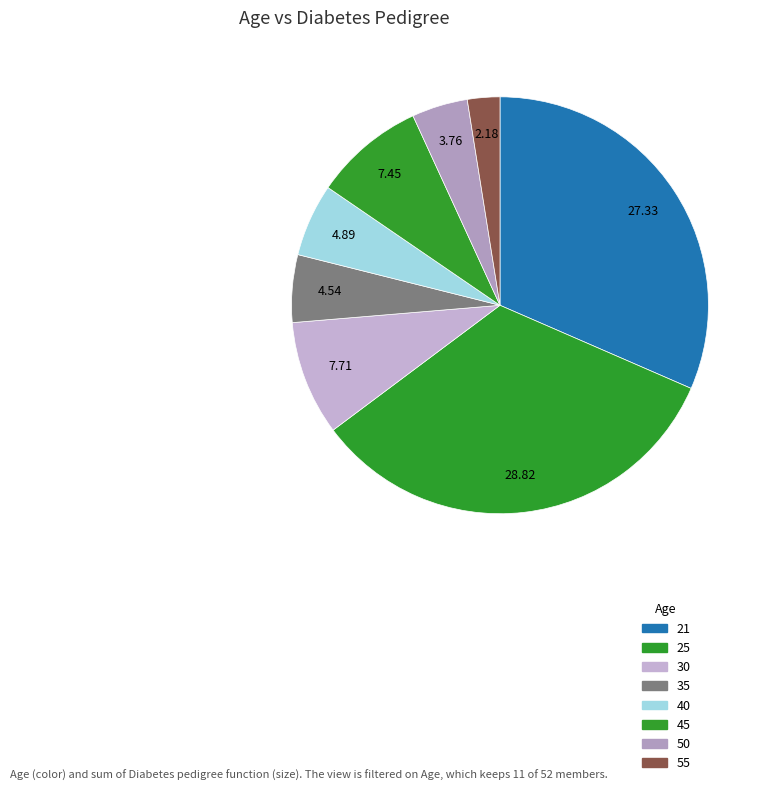

How many segments does this pie chart have?

8